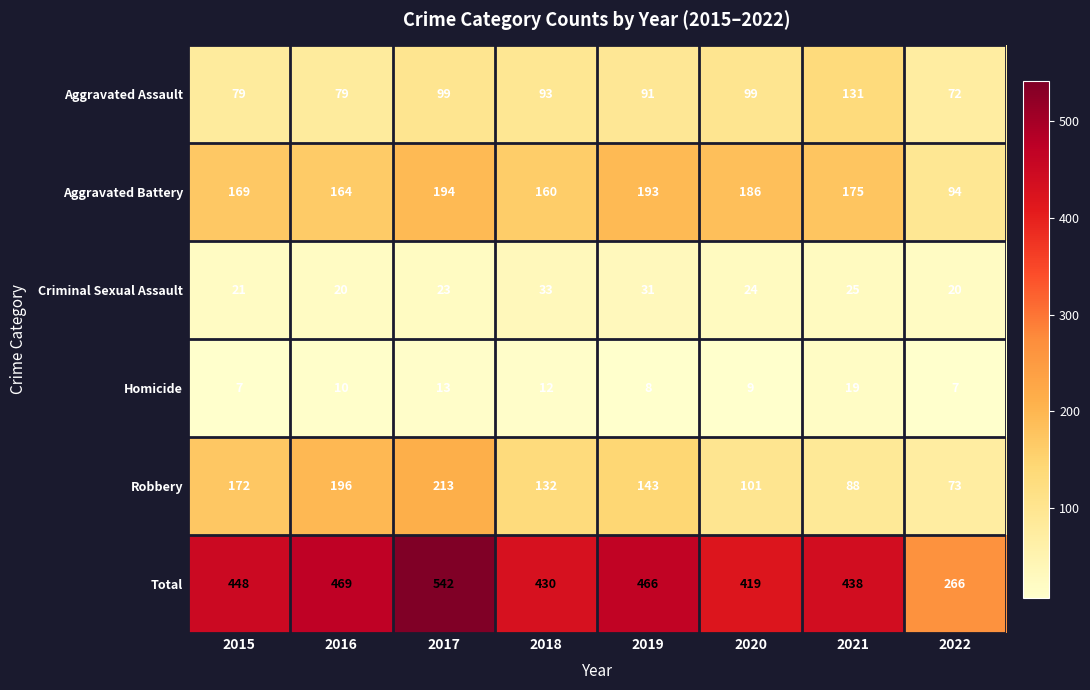

True or false: Homicide has a value of 13 at 2017.

True